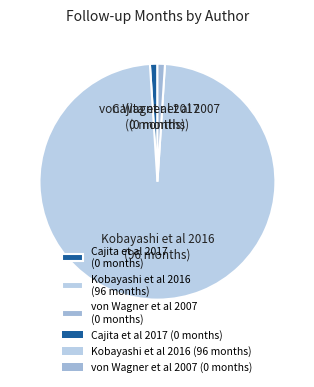

Is the sum of Kobayashi et al 2016 (96 months) and von Wagner et al 2007 (0 months) greater than half?

Yes